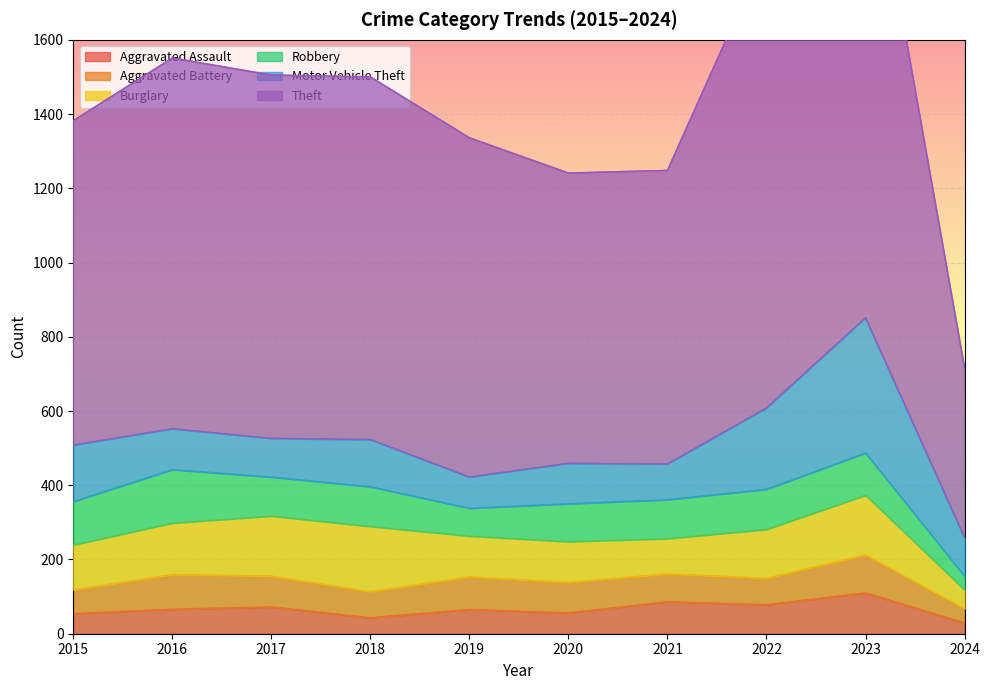

Which has a higher value, 2023 or 2020?

2023